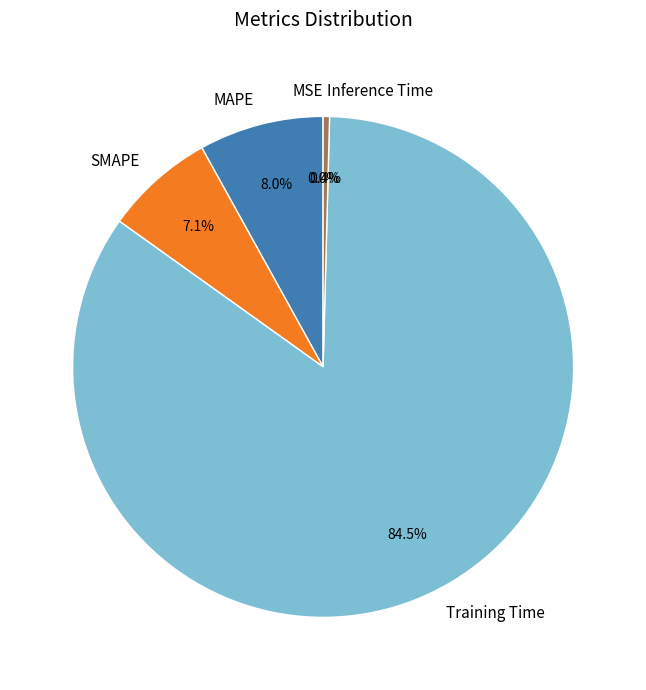

Is the sum of MAPE and Training Time greater than half?

Yes